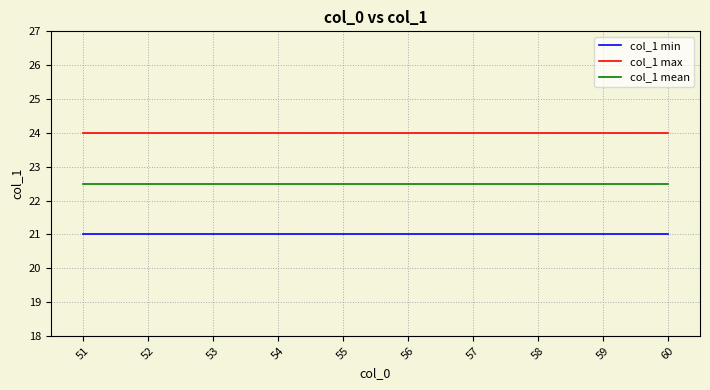

What is the total value across all series at 51?

67.5